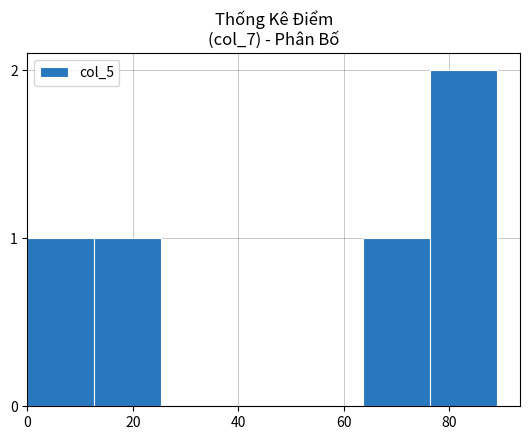

What is the sum of all values?

5